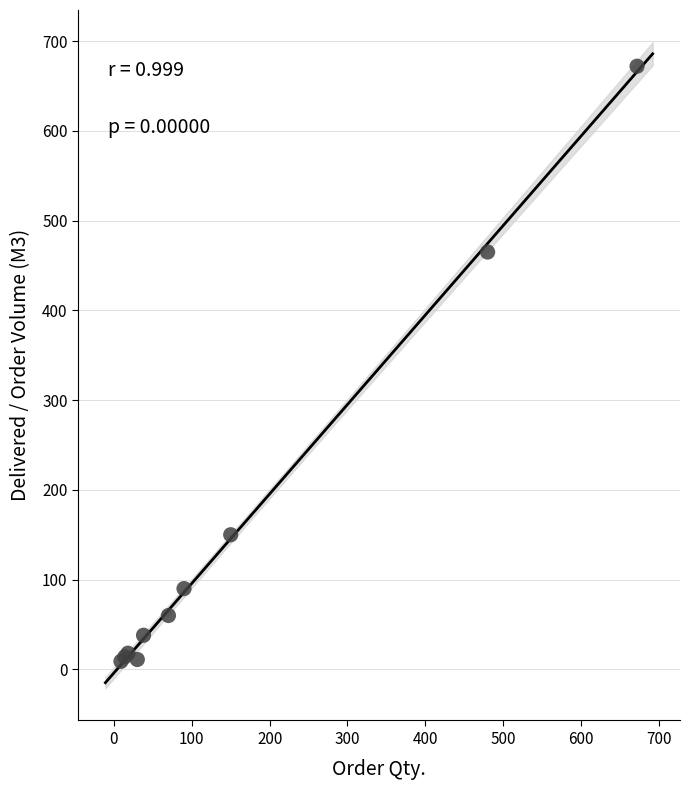

What Y value in the scatter plot is closest to 340?

465